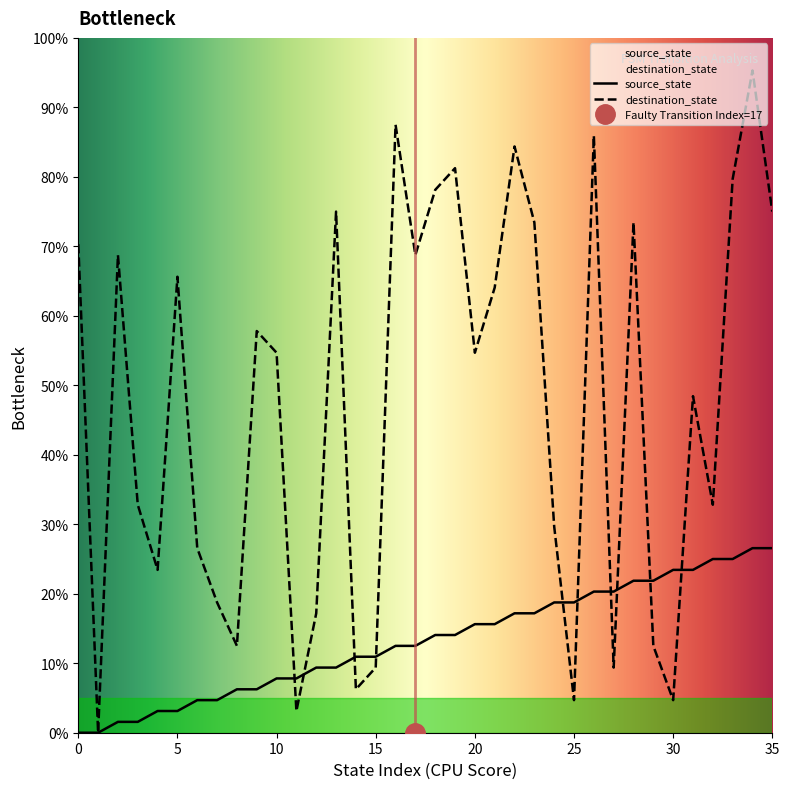

Where does the source_state series first go above 14?

18